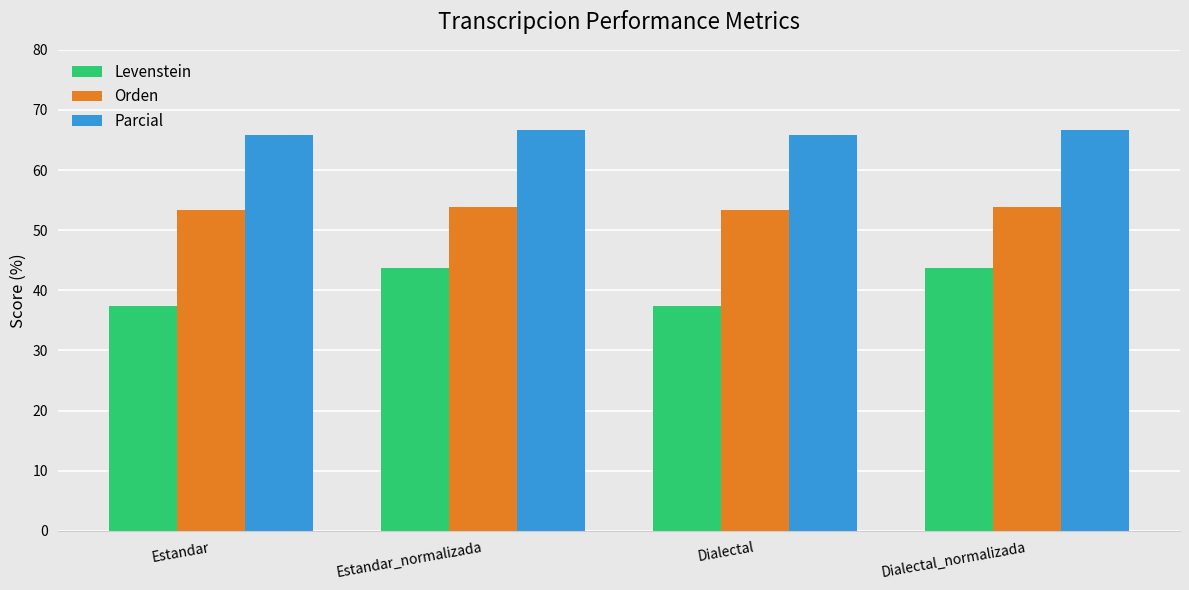

Does the chart contain any negative values?

No